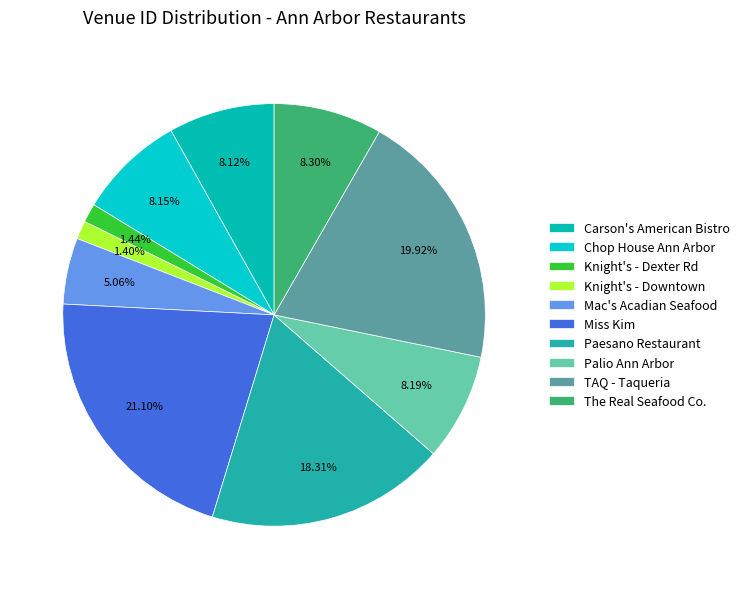

Which category has the biggest portion of the pie?

Miss Kim